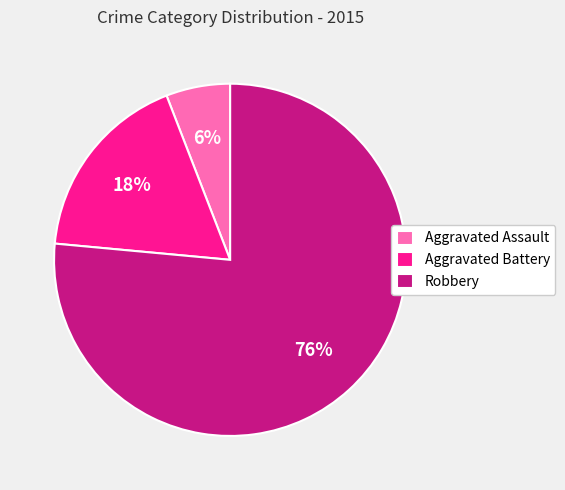

To the nearest percent, what is the average slice percentage?

33%